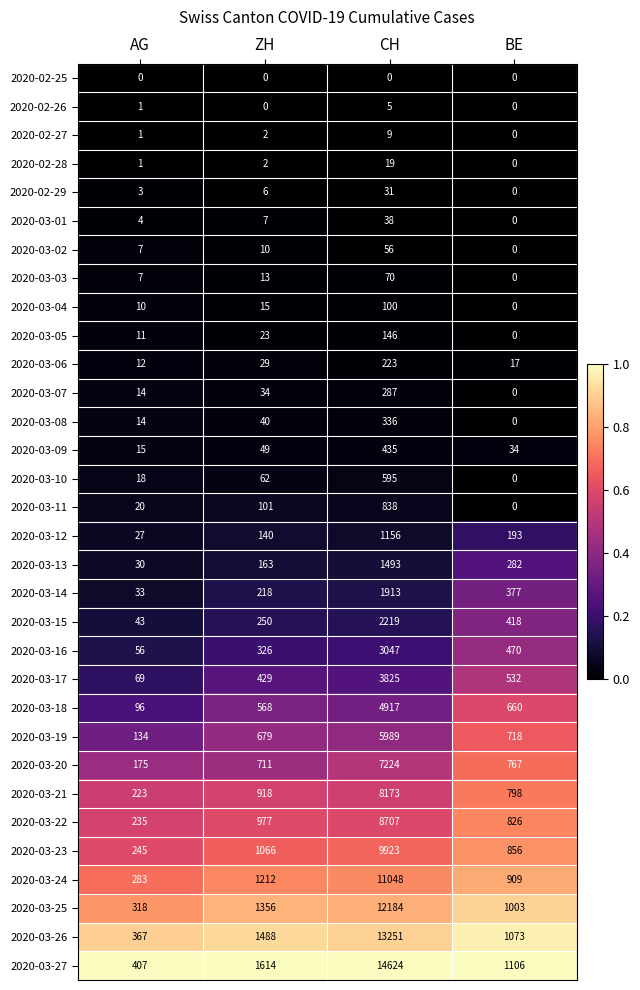

At how many categories does at least one series exceed 0?

4